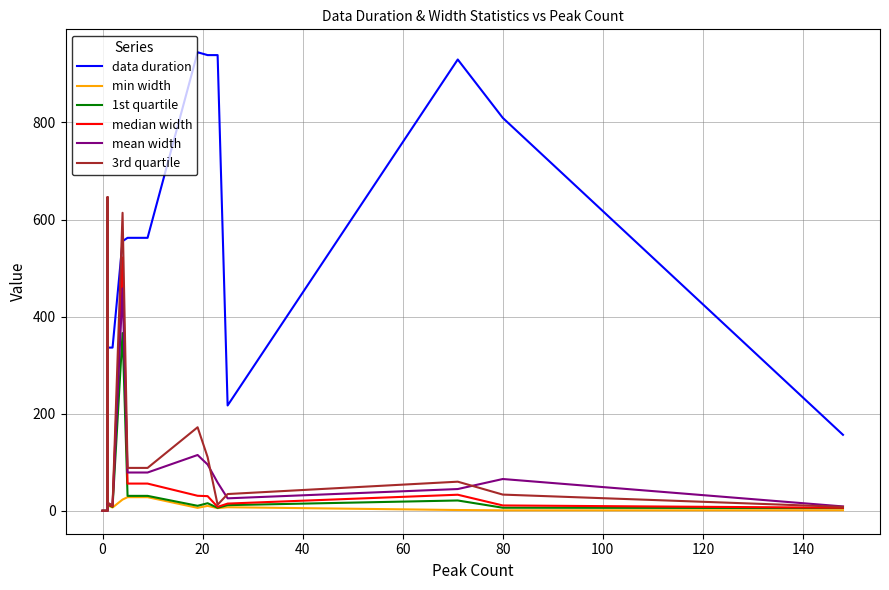

Which series has the widest spread of values?

data duration